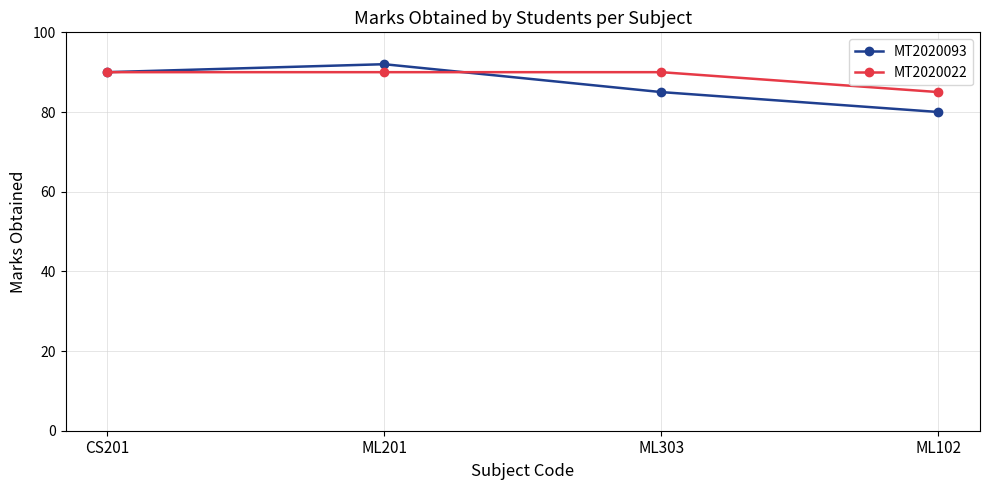

What position from the left is ML102?

4